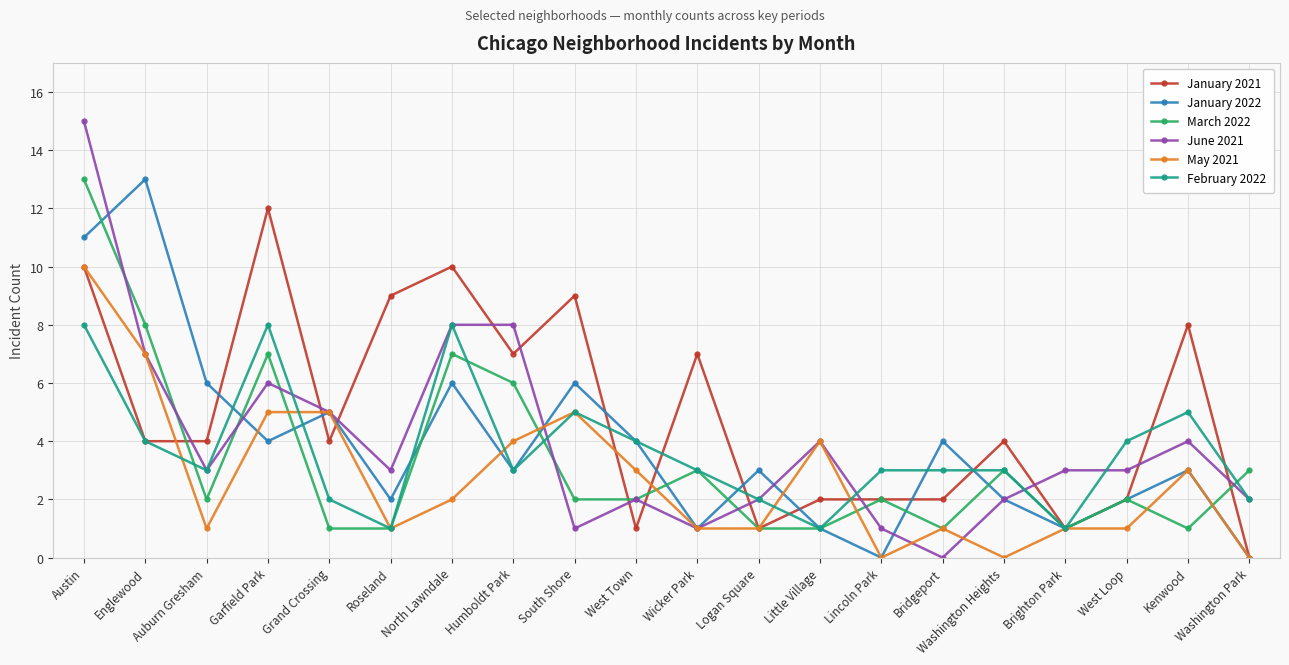

What is the sum of all June 2021 values?

80